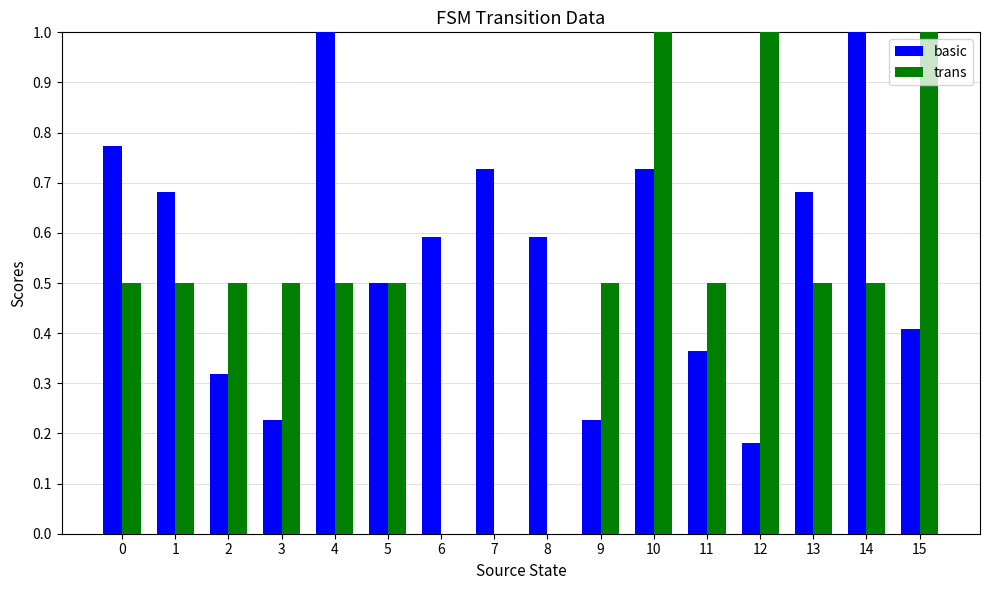

What is the sum of the basic values at 5 and 15?

0.9